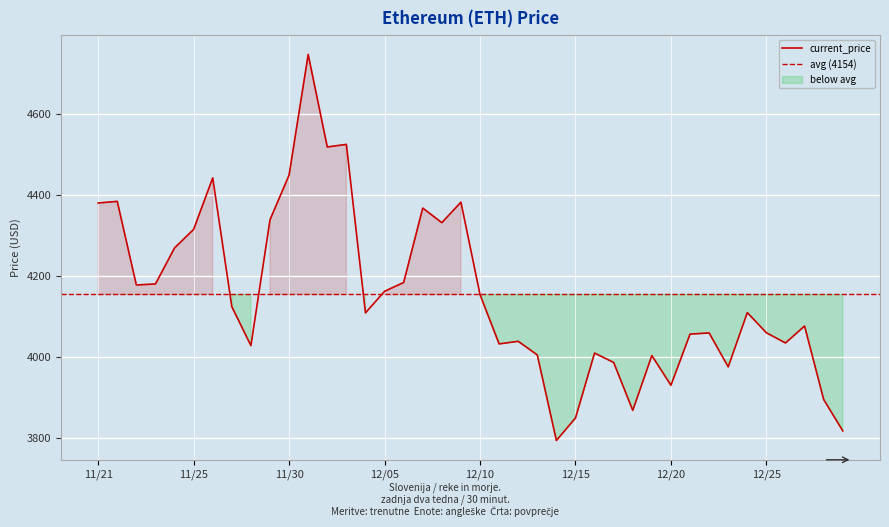

Reading right to left, transcribe all the data shown in this chart.

3818.1	3895.3	4076.6	4034.8	4059.9	4109.7	3975.8	4059.5	4056.6	3930.4	4003.7	3868.6	3986.6	4009.9	3849.6	3794.3	4005.2	4038.9	4032.5	4154.1	4382.0	4331.6	4367.5	4184.0	4162.2	4109.0	4524.6	4518.2	4746.4	4449.0	4338.6	4028.2	4124.3	4442.0	4314.9	4269.1	4180.3	4177.8	4384.0	4380.1